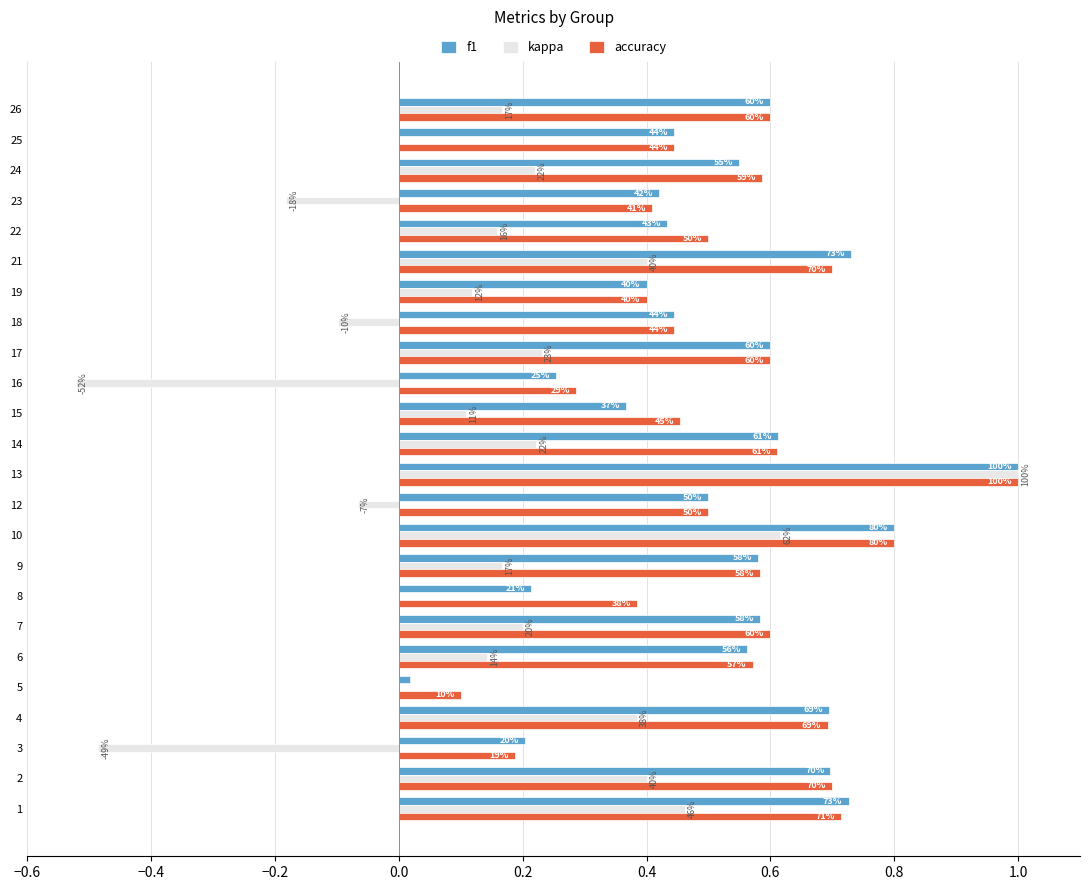

Reading left to right, list all the values displayed in this chart.

f1: 0.7	0.7	0.2	0.7	0.0	0.6	0.6	0.2	0.6	0.8	0.5	1.0	0.6	0.4	0.3	0.6	0.4	0.4	0.7	0.4	0.4	0.5	0.4	0.6
kappa: 0.5	0.4	-0.5	0.4	0.0	0.1	0.2	0.0	0.2	0.6	-0.1	1.0	0.2	0.1	-0.5	0.2	-0.1	0.1	0.4	0.2	-0.2	0.2	0.0	0.2
accuracy: 0.7	0.7	0.2	0.7	0.1	0.6	0.6	0.4	0.6	0.8	0.5	1.0	0.6	0.5	0.3	0.6	0.4	0.4	0.7	0.5	0.4	0.6	0.4	0.6